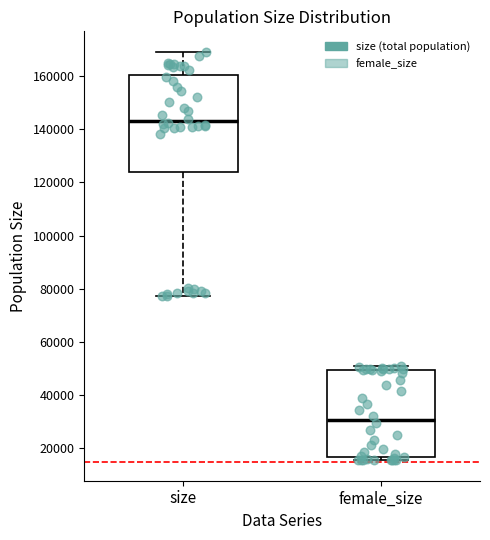

Reading left to right, transcribe this box plot: for each box, give where its median line is, the range the box spans, and where its two whiskers end, as read against the y-axis. The values are not printed on the chart, so give them approximately, as read against the axis.

size: median 144000, box 124000 to 160000, whiskers 78000 to 170000
female_size: median 30000, box 16000 to 50000, whiskers 16000 (just below the box's lower edge) to 50000 (just above the box's upper edge)